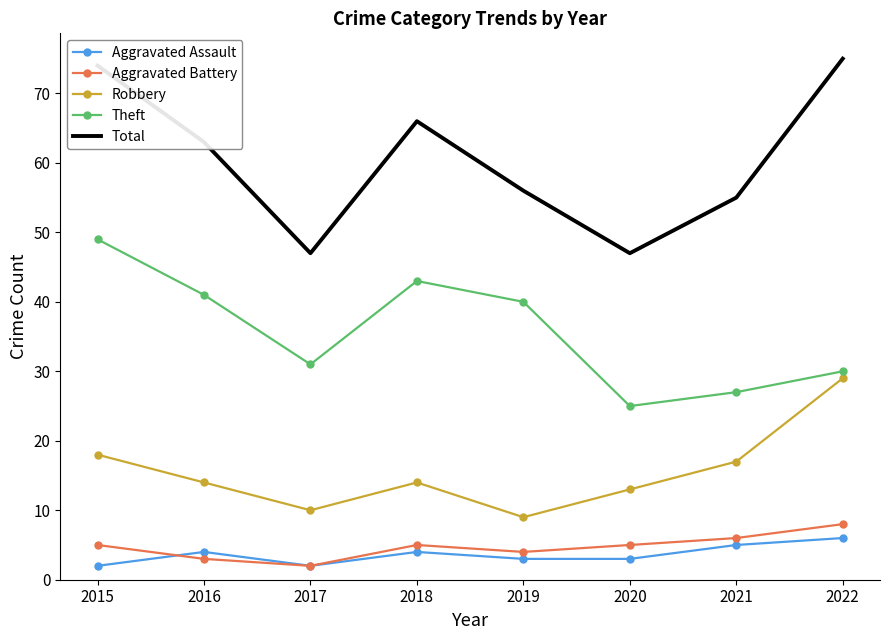

At how many categories does at least one series exceed 26?

8